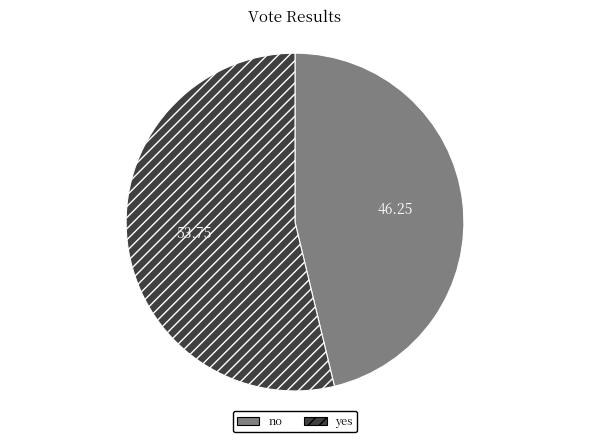

Rank the categories by value from lowest to highest.

no, yes